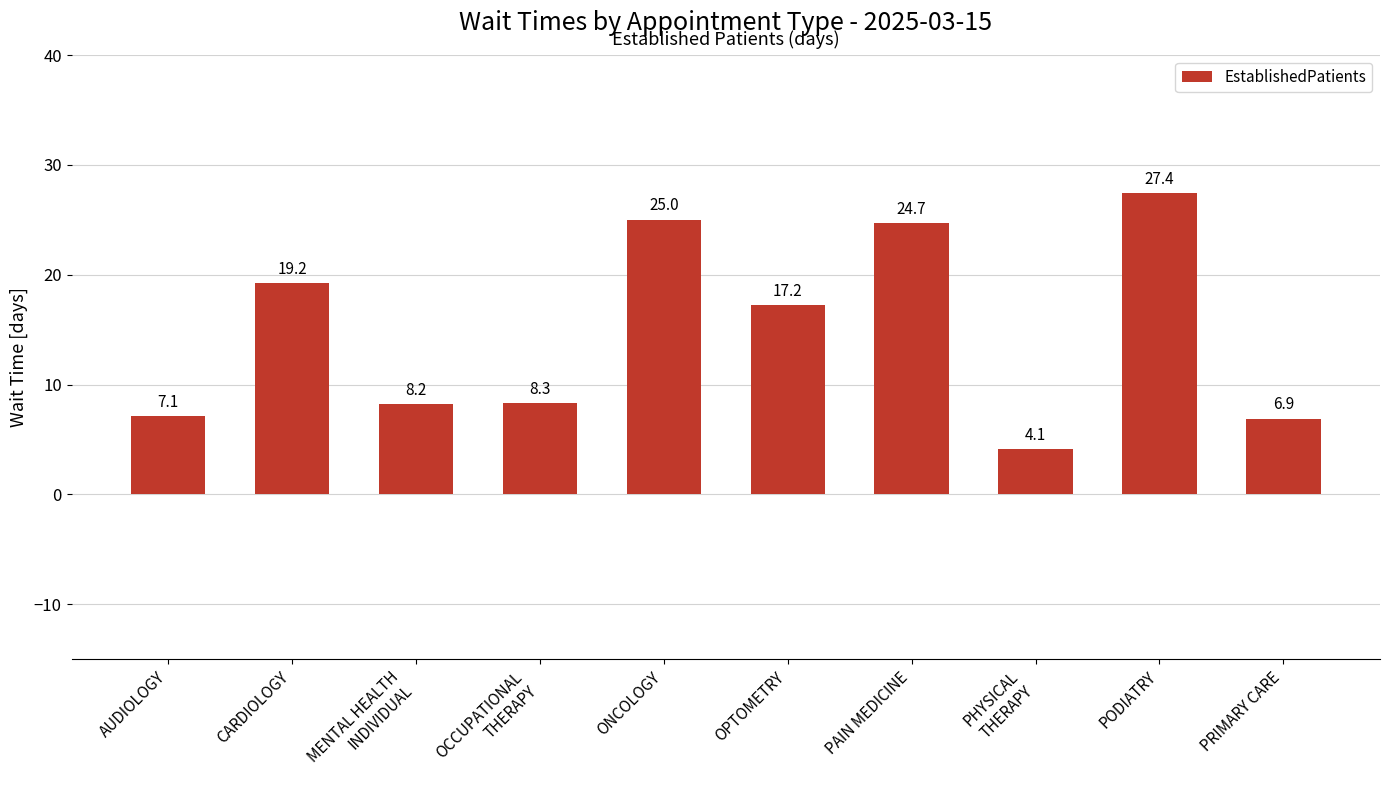

How many categories are shown in the chart?

10